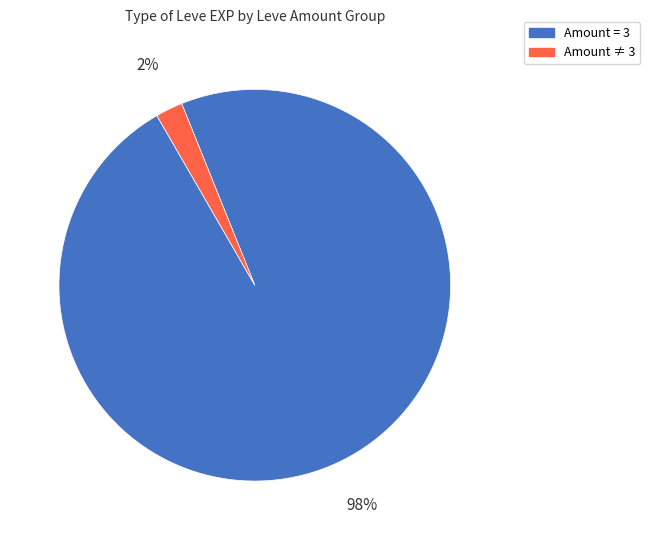

Count the number of slices in the pie.

2